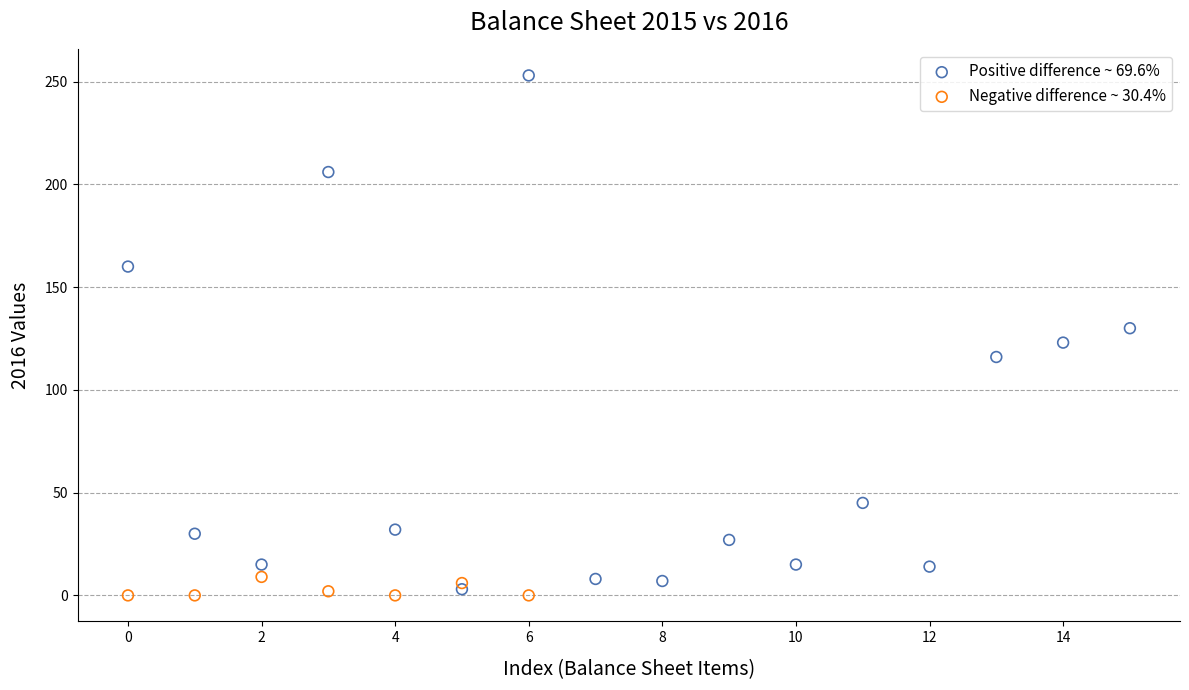

Which series contains the highest Y value?

Positive difference ~ 69.6%